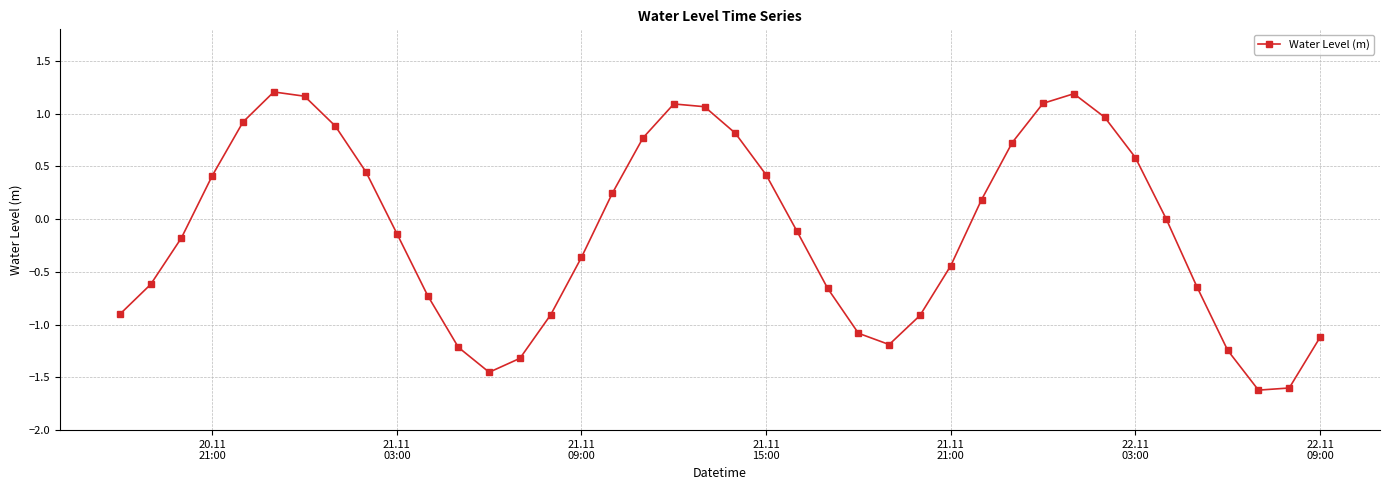

How many points are lower than both their immediate neighbors (excluding endpoints)?

3